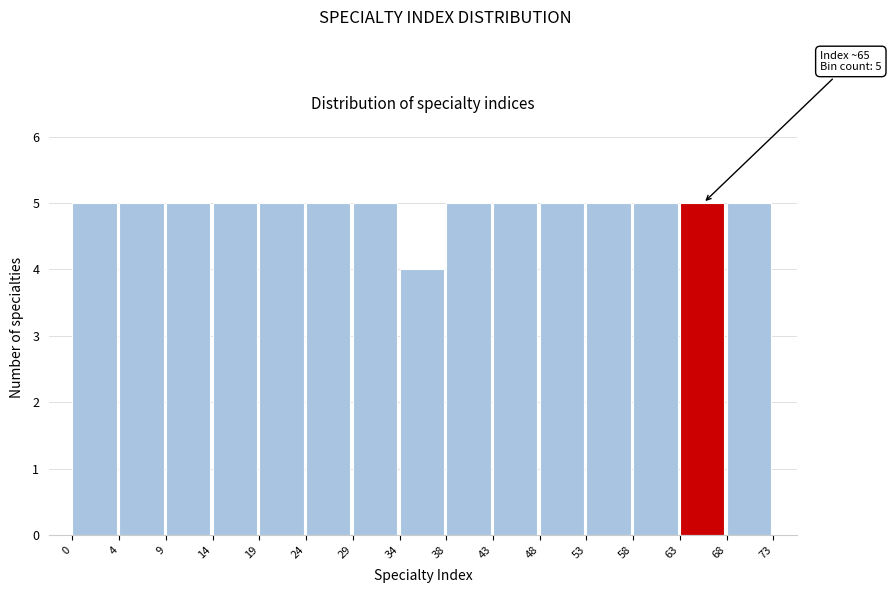

Reading left to right, transcribe all the data shown in this chart.

0=5	4=5	9=5	14=5	19=5	24=5	29=5	34=4	38=5	43=5	48=5	53=5	58=5	63=5	68=5